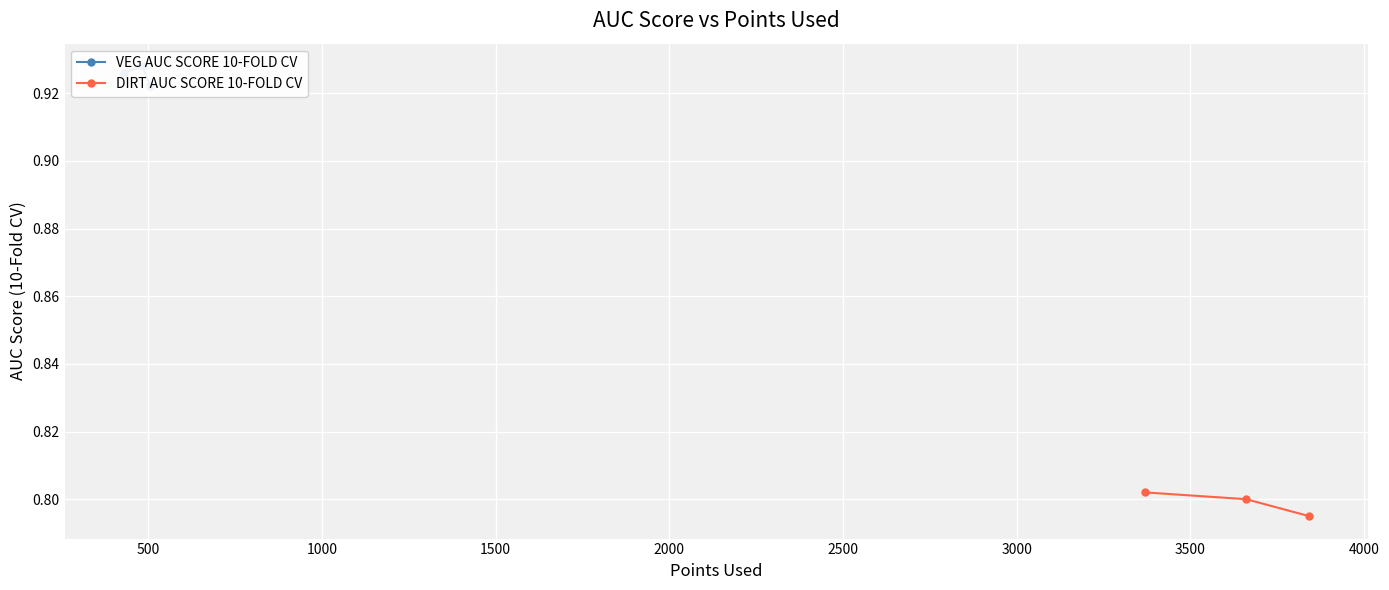

Which series has the largest total across all categories?

VEG AUC SCORE 10-FOLD CV